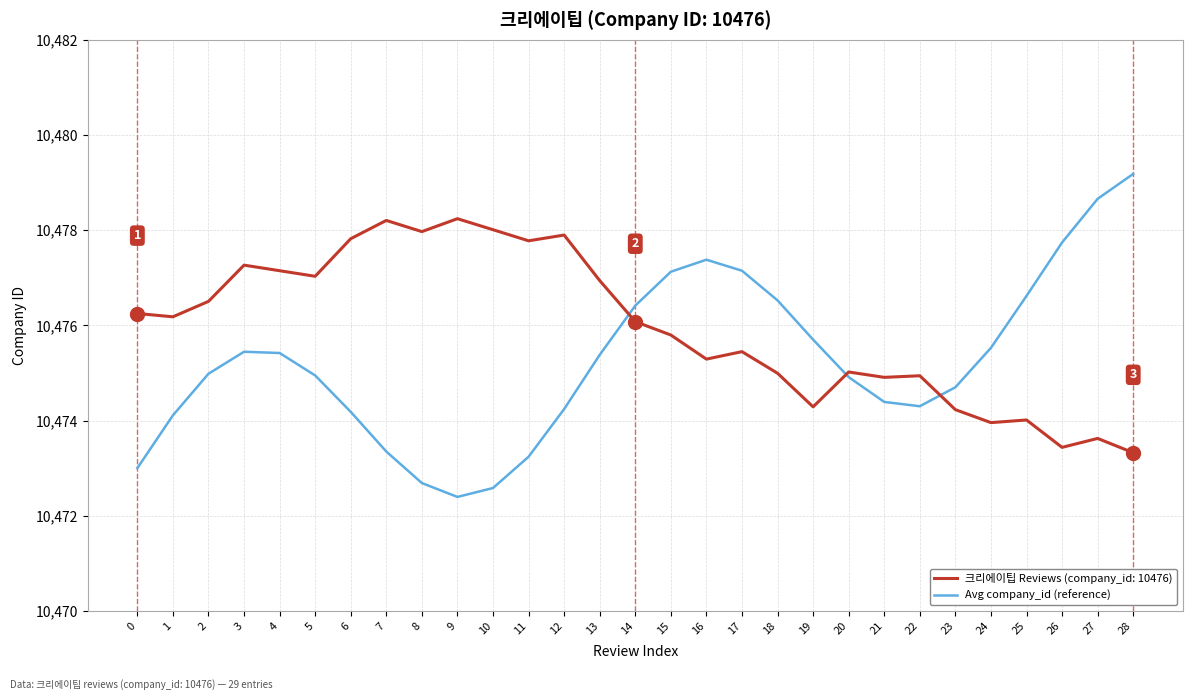

How many series are shown in this chart?

2